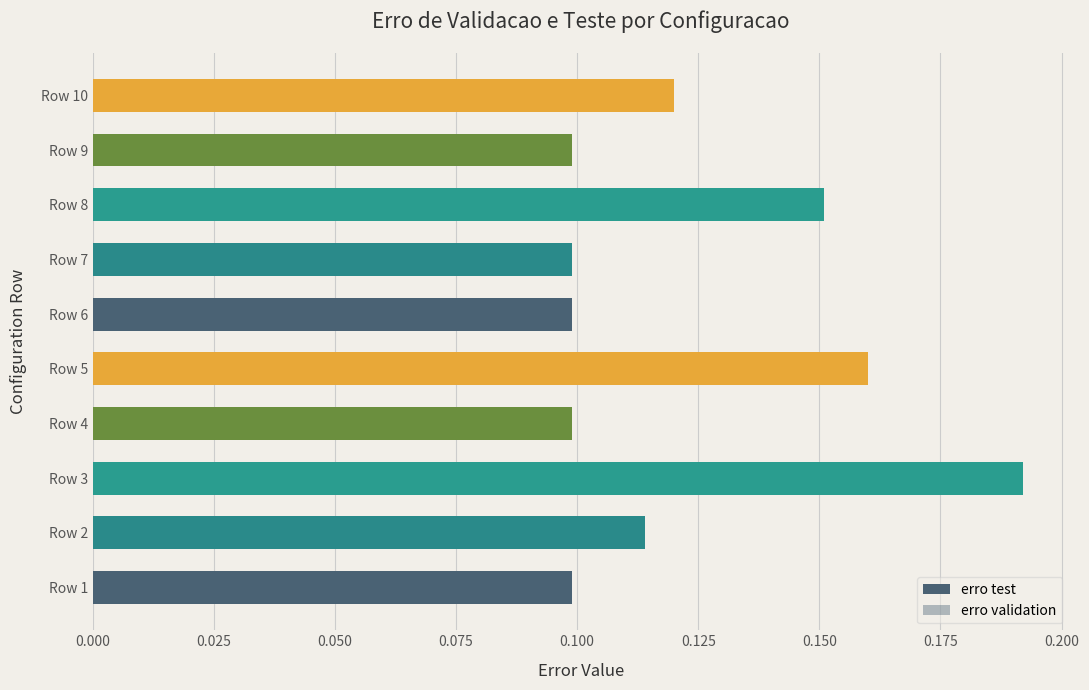

Reading right to left, transcribe all the data shown in this chart.

erro test: 0.1	0.1	0.2	0.1	0.1	0.2	0.1	0.2	0.1	0.1
erro validation: 0.0	0.0	0.0	0.0	0.0	0.0	0.0	0.0	0.0	0.0